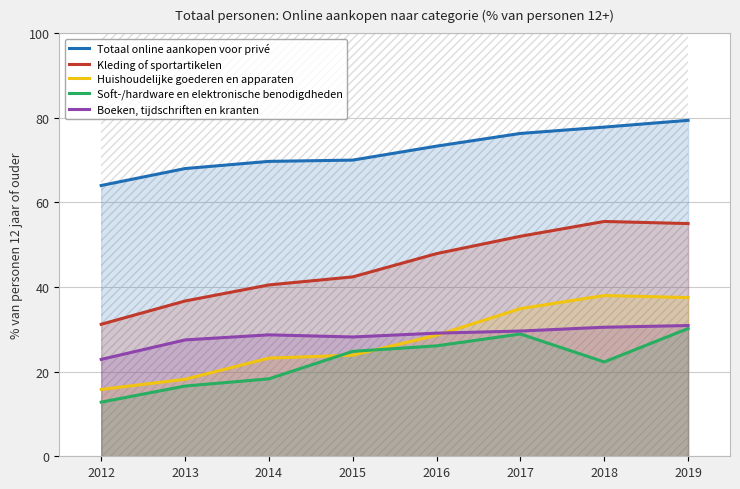

What is the value of the Totaal online aankopen voor privé point at the 3rd from the left?

69.7